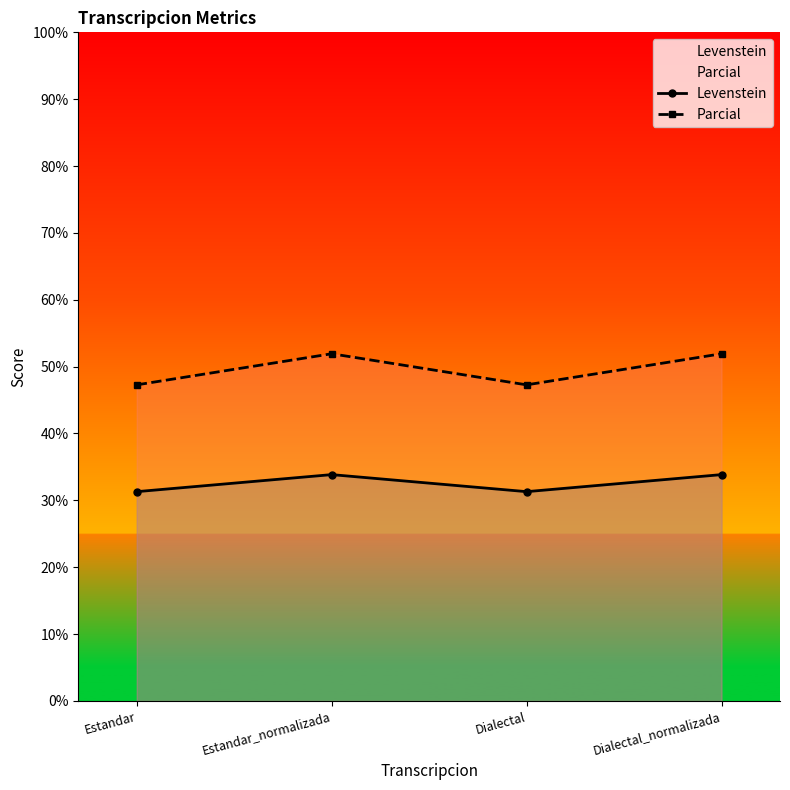

Rank the series by their average value, from lowest to highest.

Levenstein, Parcial